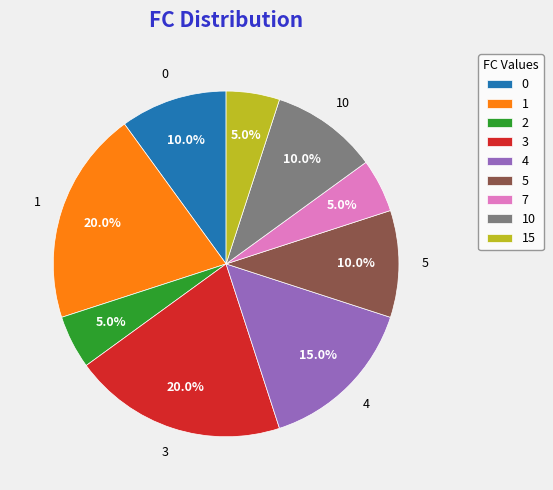

Between 5 and 4, which is larger?

4